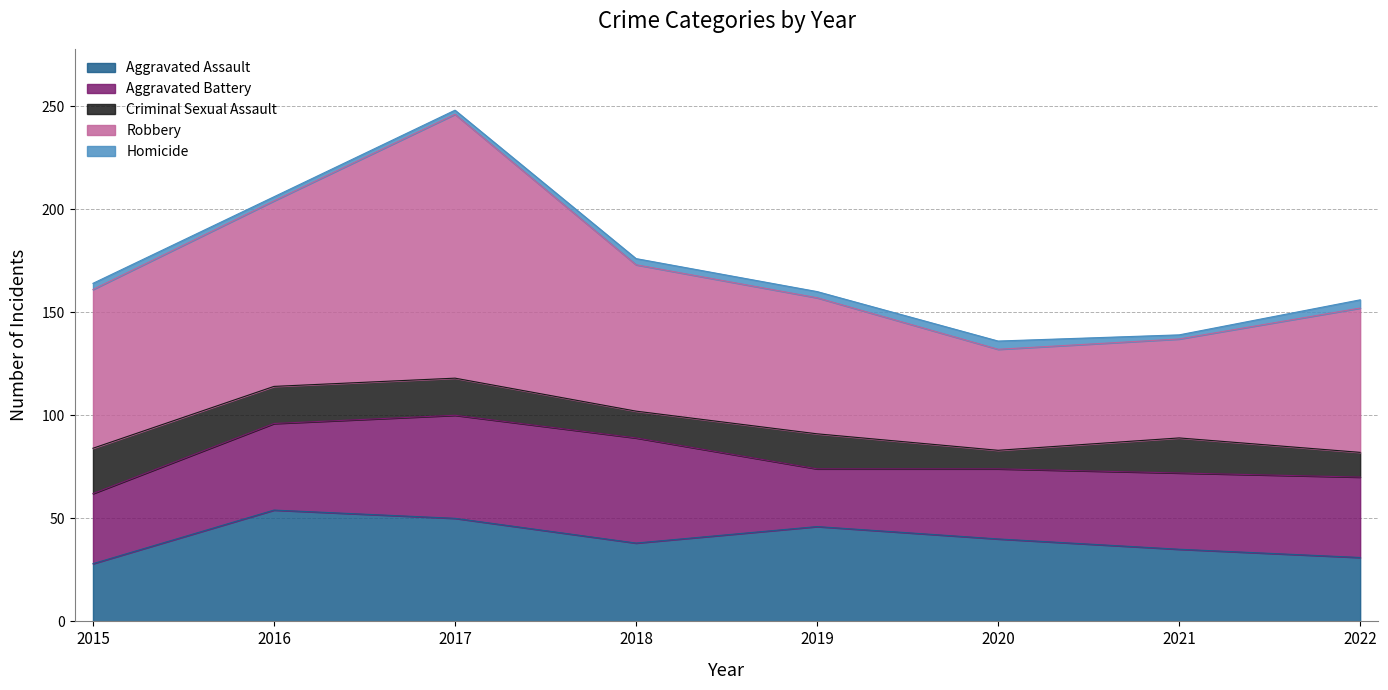

Reading right to left, what are all the values shown in this chart?

Aggravated Assault: 2022=31	2021=35	2020=40	2019=46	2018=38	2017=50	2016=54	2015=28
Aggravated Battery: 2022=39	2021=37	2020=34	2019=28	2018=51	2017=50	2016=42	2015=34
Criminal Sexual Assault: 2022=12	2021=17	2020=9	2019=17	2018=13	2017=18	2016=18	2015=22
Robbery: 2022=70	2021=48	2020=49	2019=66	2018=71	2017=128	2016=90	2015=77
Homicide: 2022=4	2021=2	2020=4	2019=3	2018=3	2017=2	2016=2	2015=3